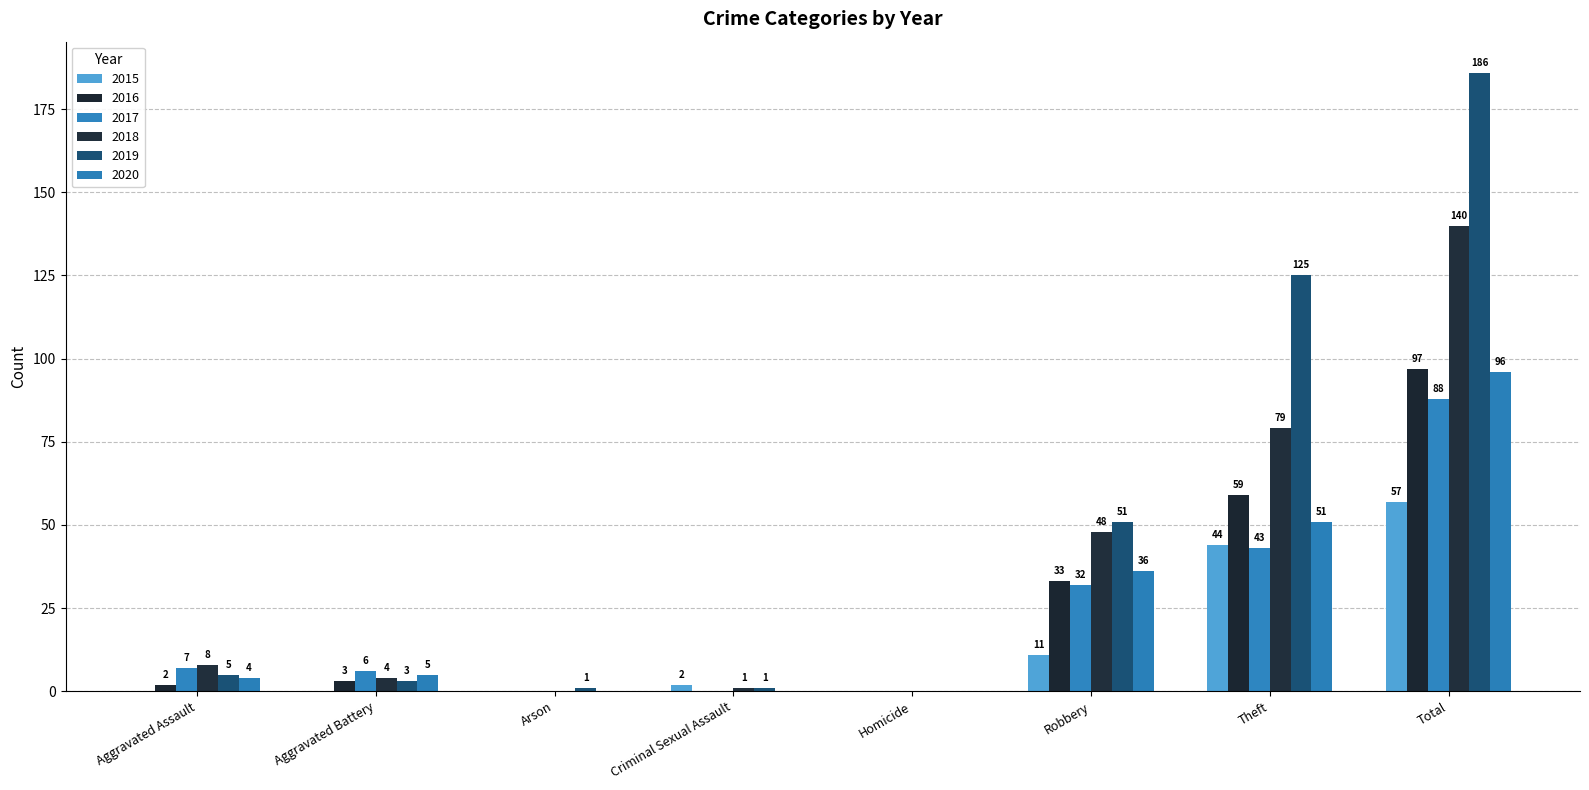

What is the total value across all series at Total?

664